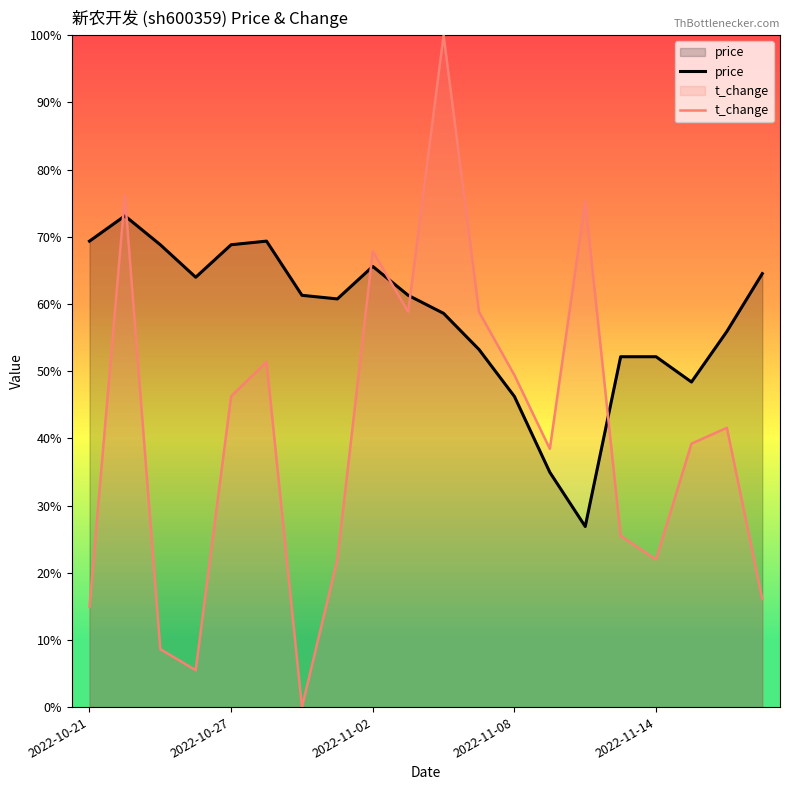

How many data points in price are less than 8?

8